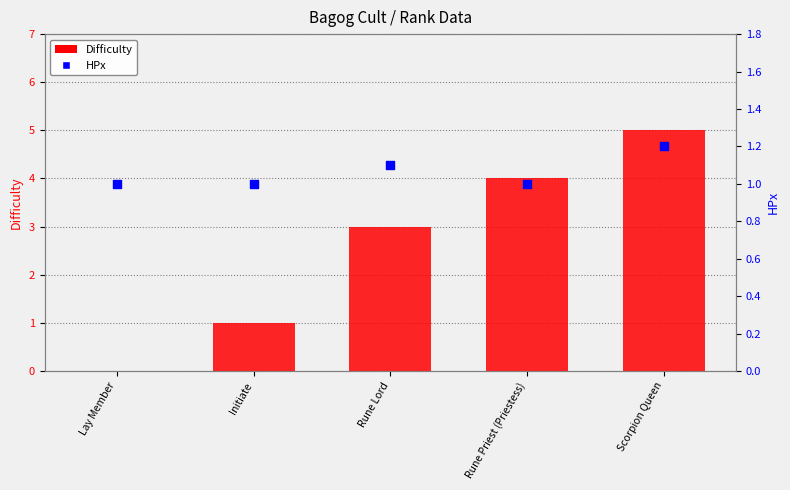

At how many categories does at least one series exceed 1?

3